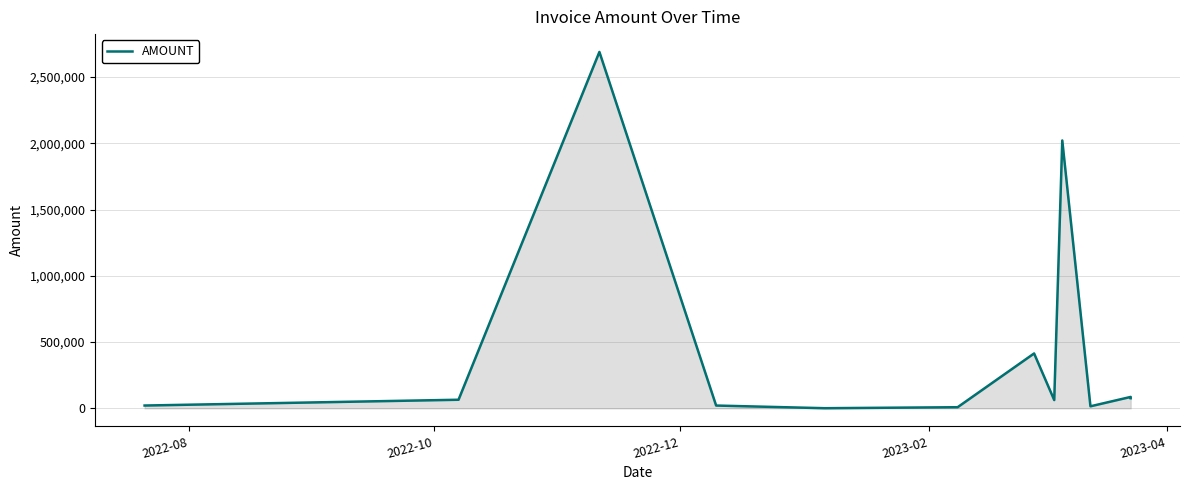

Where does the data first go above 64917?

2022-10